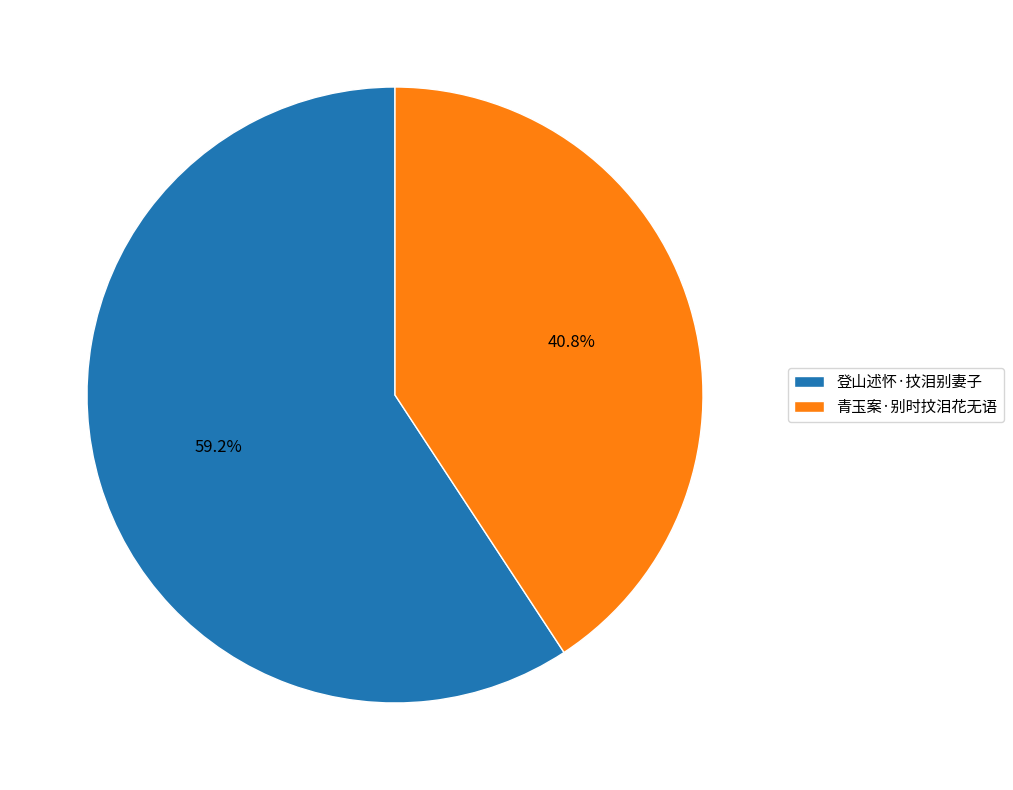

What is the majority slice?

登山述怀·抆泪别妻子